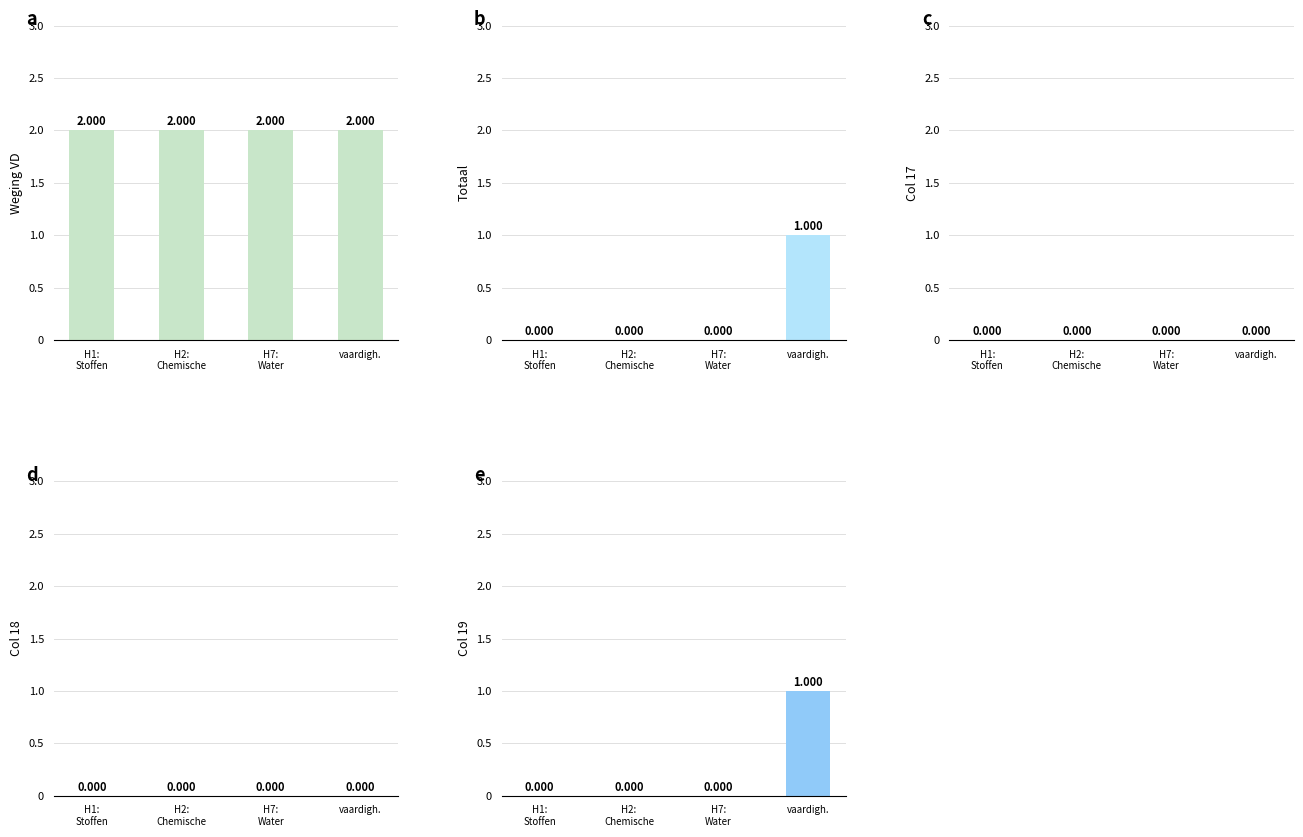

How many values in the Col 19 series exceed 0?

1